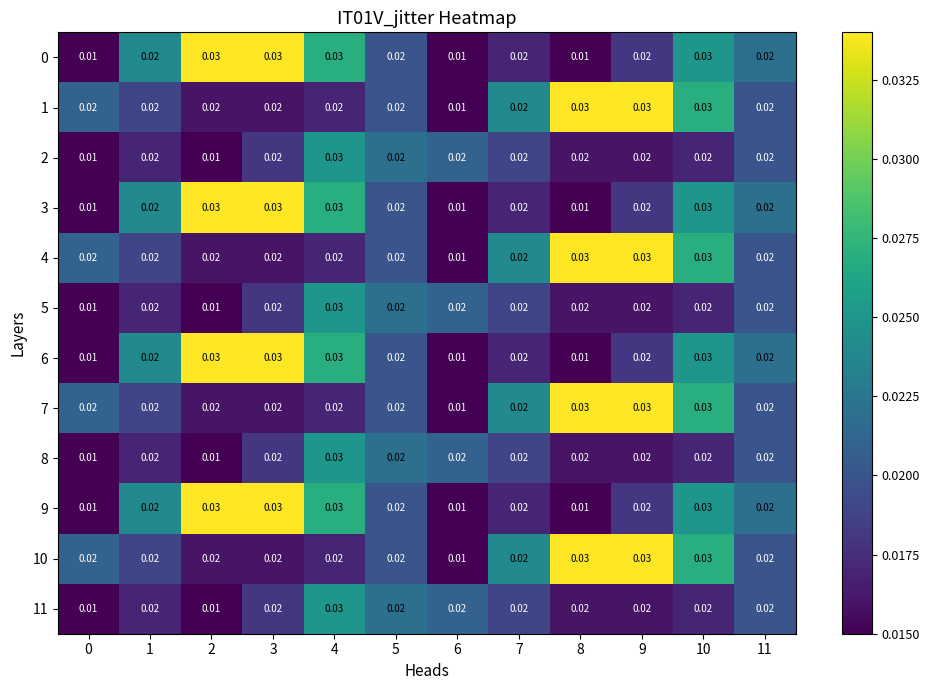

Is the value of 7 at 9 greater than the value of 8 at 5?

Yes